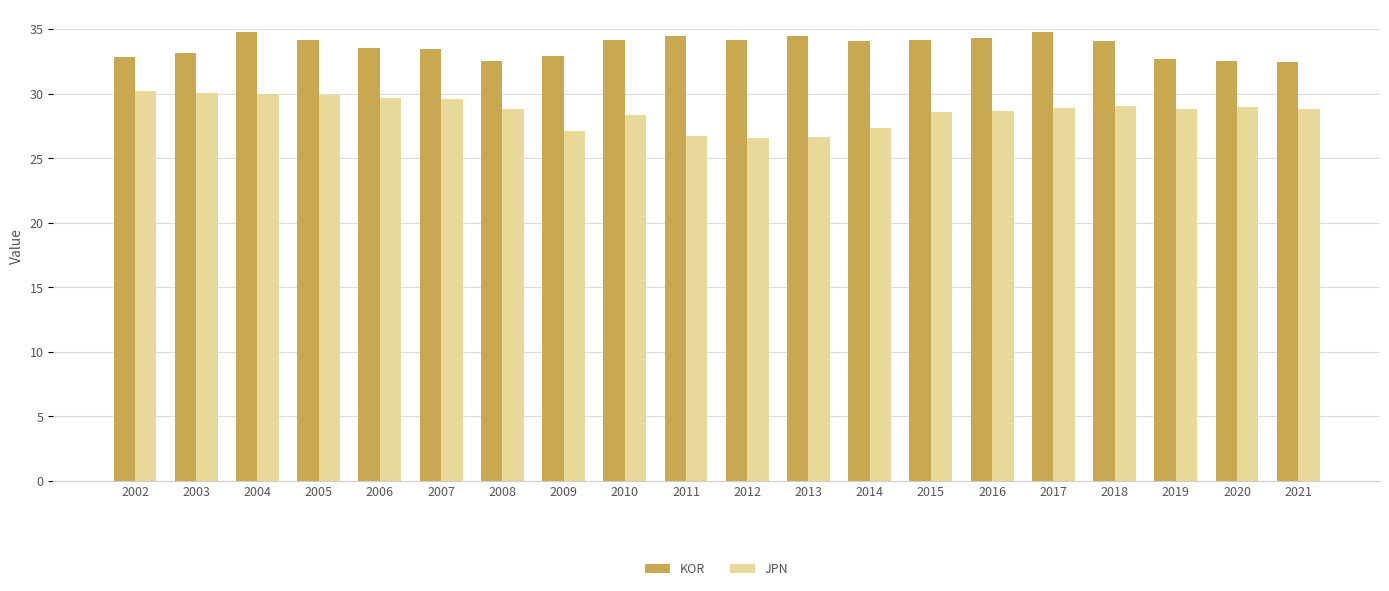

What is the spread (max minus min) of values at 2019?

3.9